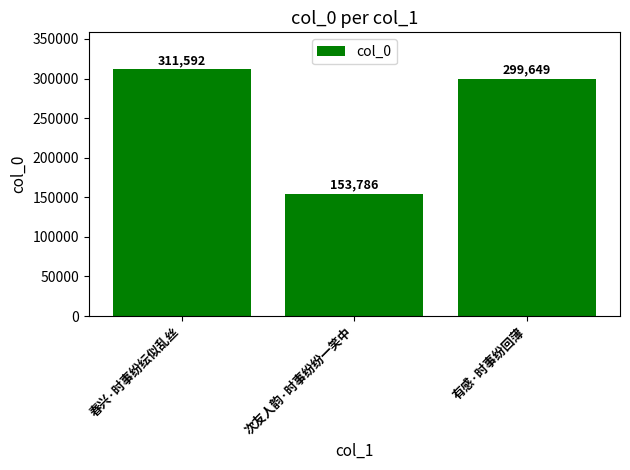

At which category does the chart reach its peak across all series?

春兴·时事纷纭似乱丝